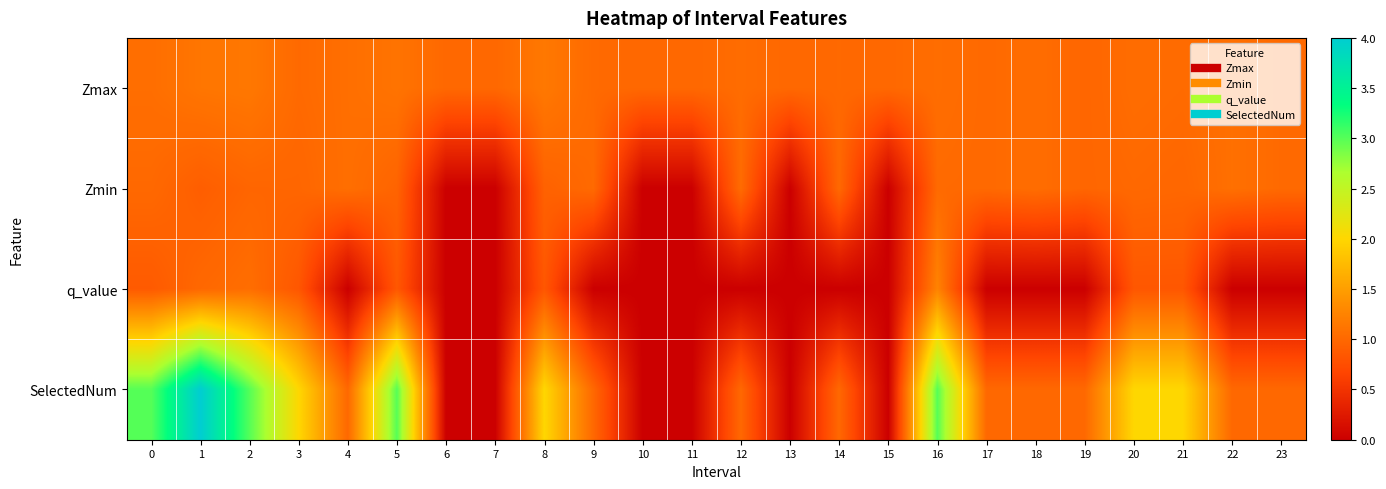

Reading left to right, transcribe all the data shown in this chart.

Zmax: 0=1.1	1=1.1	2=1.1	3=1.0	4=1.1	5=1.1	6=1.0	7=1.0	8=1.2	9=1.0	10=1.0	11=1.0	12=1.0	13=1.0	14=1.0	15=1.0	16=1.1	17=1.0	18=1.0	19=1.0	20=1.0	21=1.0	22=1.1	23=1.0
Zmin: 0=1.0	1=0.9	2=1.0	3=1.0	4=1.1	5=1.0	6=0.0	7=0.0	8=0.9	9=1.0	10=0.0	11=0.0	12=1.0	13=0.0	14=1.0	15=0.0	16=1.0	17=1.0	18=1.0	19=1.0	20=1.0	21=1.0	22=1.1	23=1.0
q_value: 0=0.9	1=1.0	2=1.1	3=0.8	4=-0.0	5=0.8	6=0.0	7=0.0	8=0.8	9=-0.0	10=0.0	11=0.0	12=-0.0	13=0.0	14=-0.0	15=0.0	16=1.3	17=-0.0	18=-0.0	19=-0.0	20=0.8	21=0.8	22=-0.0	23=-0.0
SelectedNum: 0=3.0	1=4.0	2=3.0	3=2.0	4=1.0	5=3.0	6=0.0	7=0.0	8=2.0	9=1.0	10=0.0	11=0.0	12=1.0	13=0.0	14=1.0	15=0.0	16=3.0	17=1.0	18=1.0	19=1.0	20=2.0	21=2.0	22=1.0	23=1.0